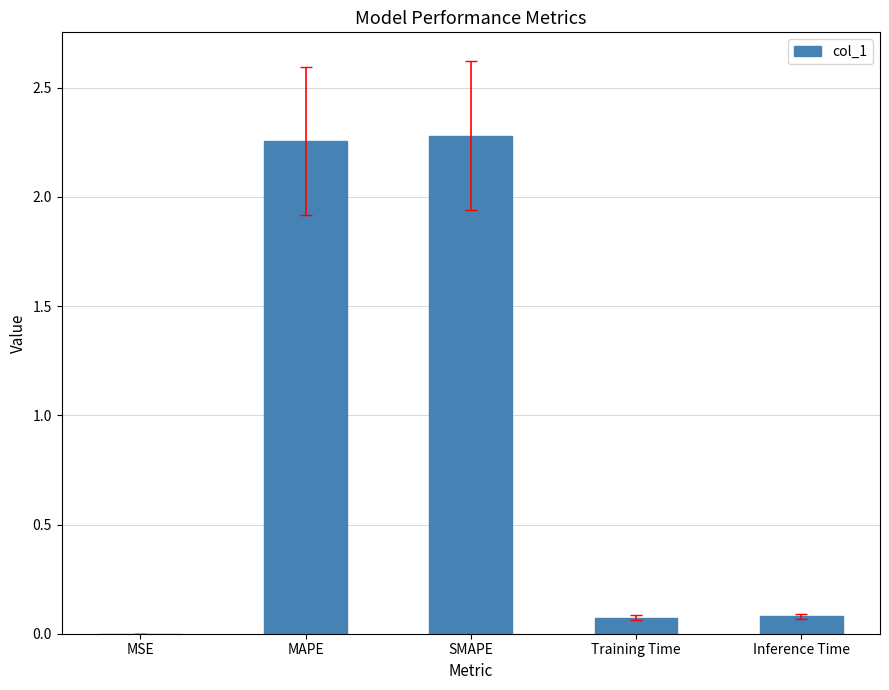

What is the sum of all values?

4.7